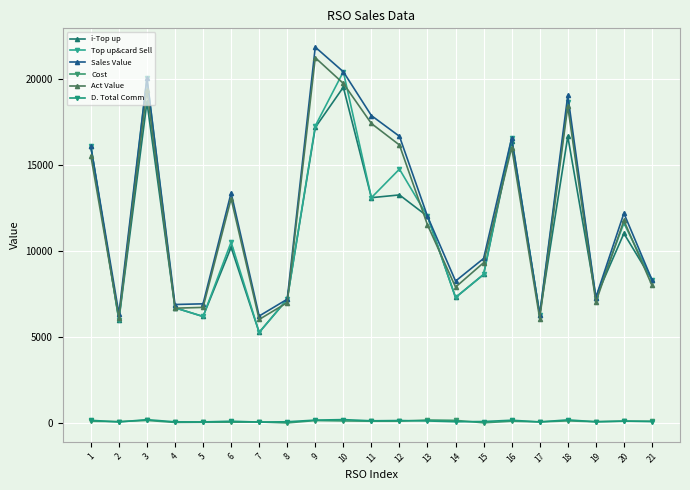

Is the value of Sales Value at 21 greater than the value of Cost at 19?

Yes